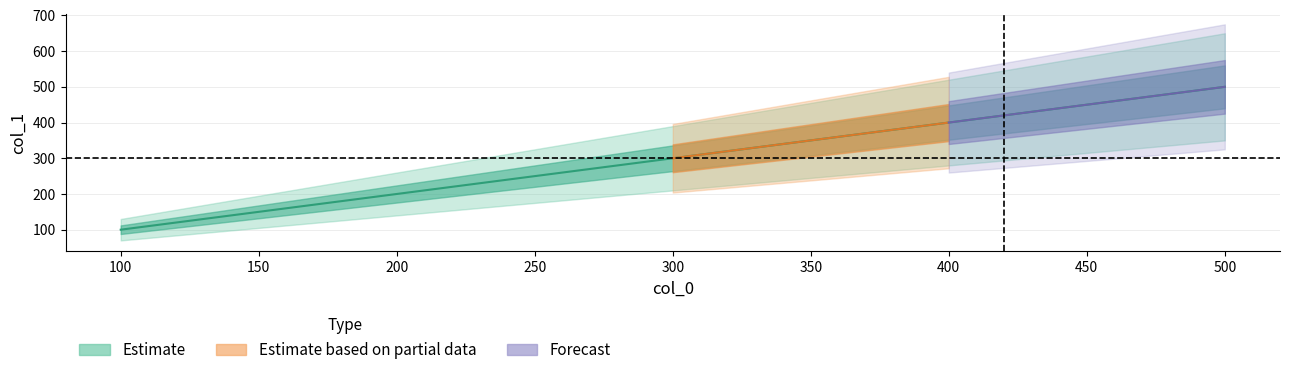

What is the change in value from 200 to 500?

+300